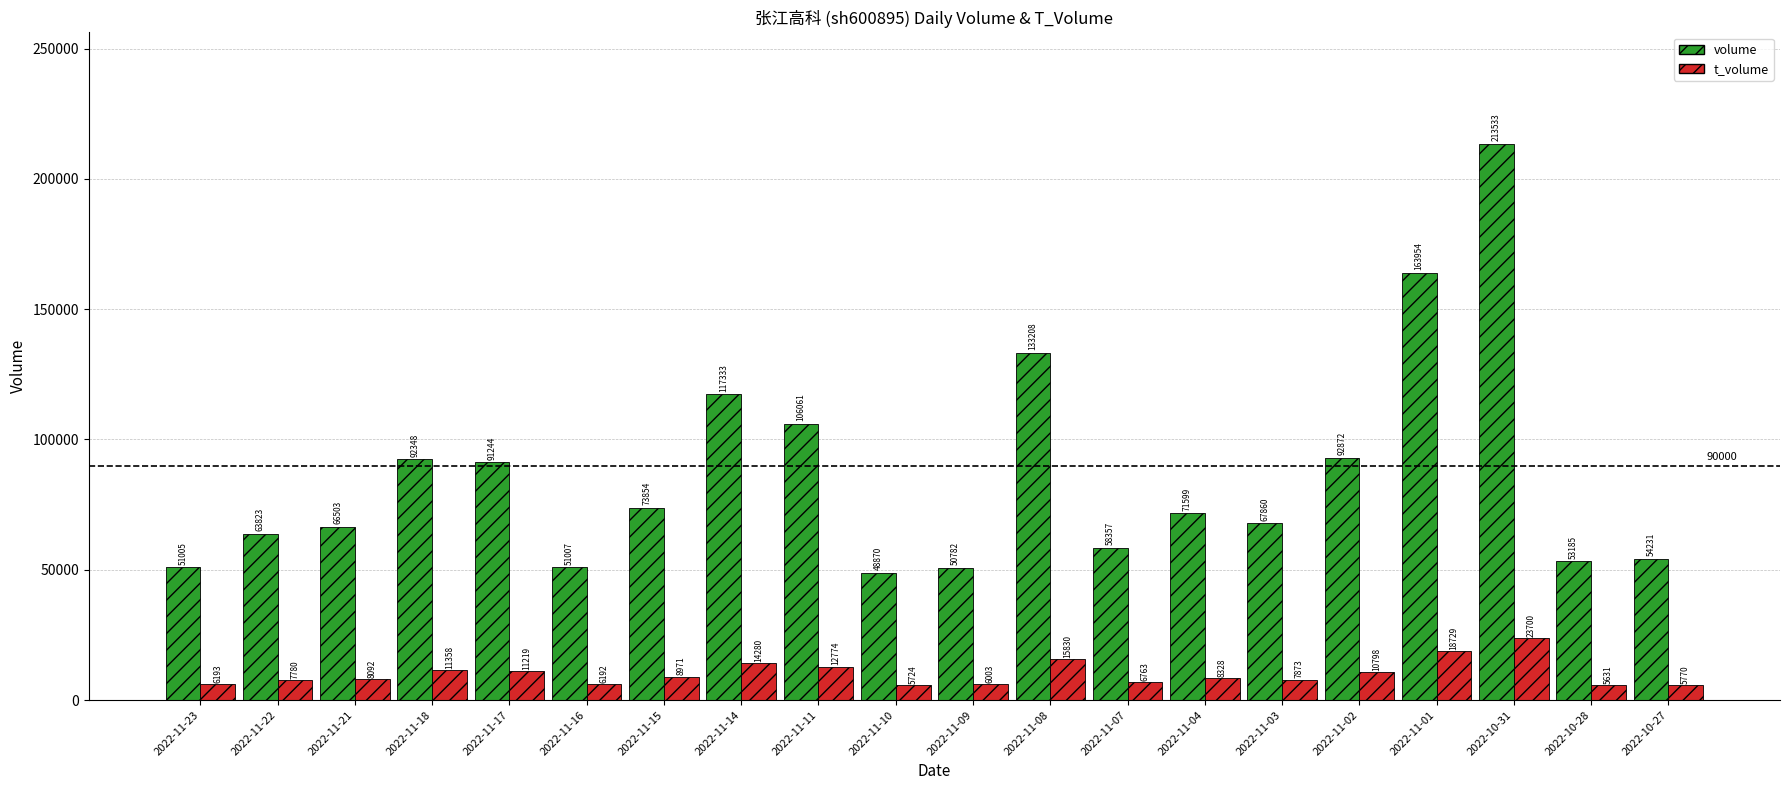

Count the number of data series in this chart.

2